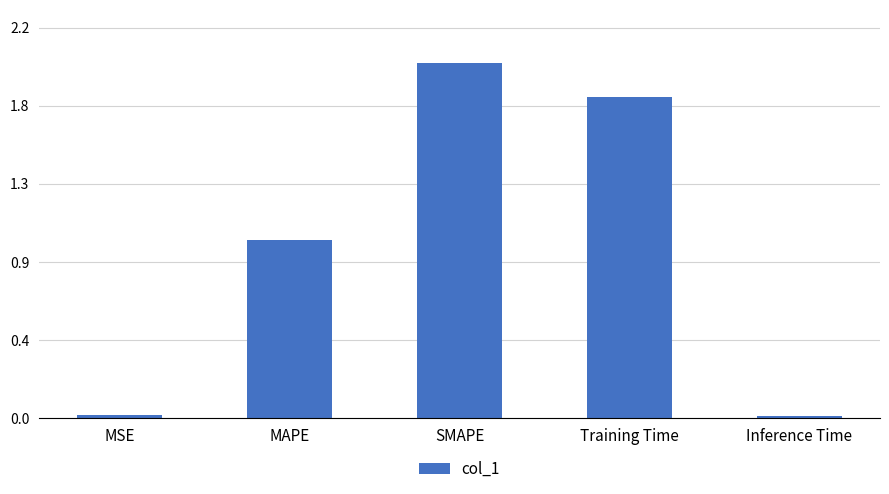

What is the label of the 5th bar from the left?

Inference Time